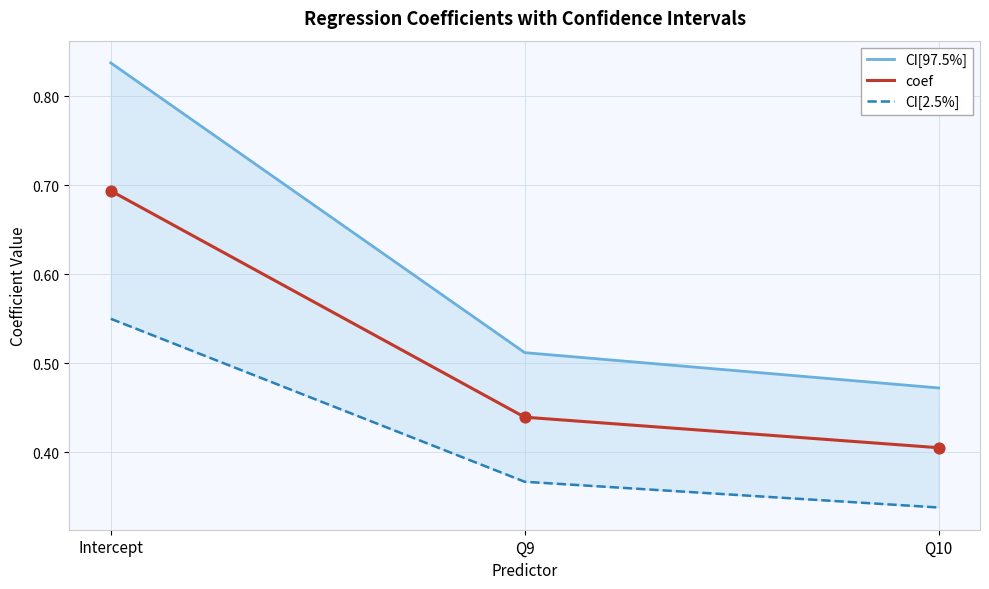

Which series has the largest total across all categories?

CI[97.5%]